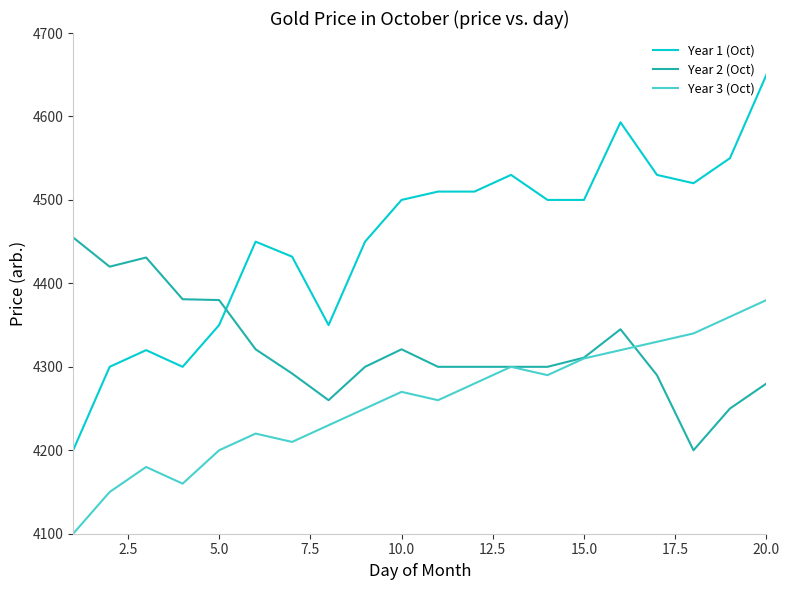

Which series ends up on top after the final intersection of Year 2 (Oct) and Year 1 (Oct)?

Year 1 (Oct)